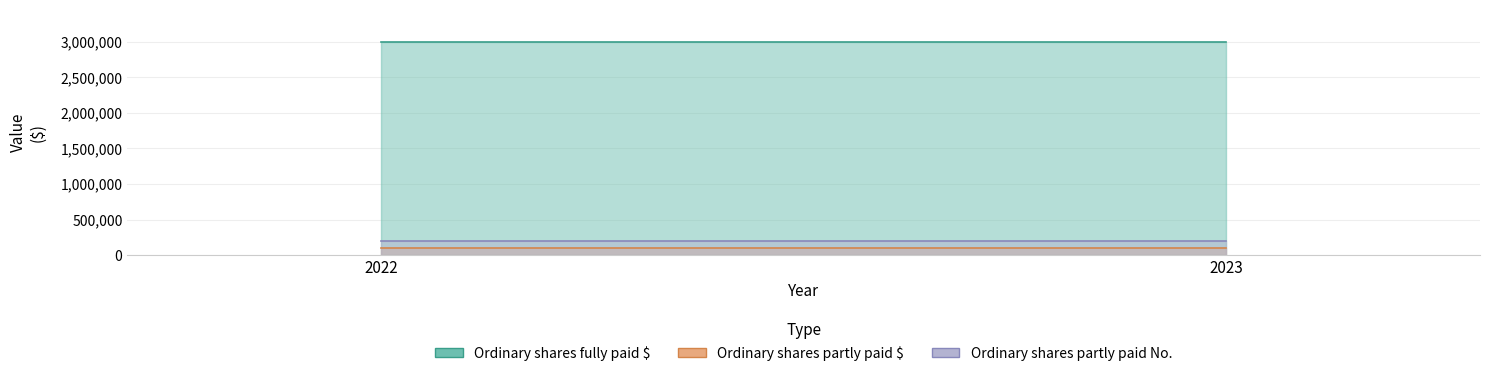

Reading right to left, list all the values displayed in this chart.

Ordinary shares fully paid $: 2023=3000000	2022=3000000
Ordinary shares partly paid $: 2023=100335	2022=100335
Ordinary shares partly paid No.: 2023=200000	2022=200000